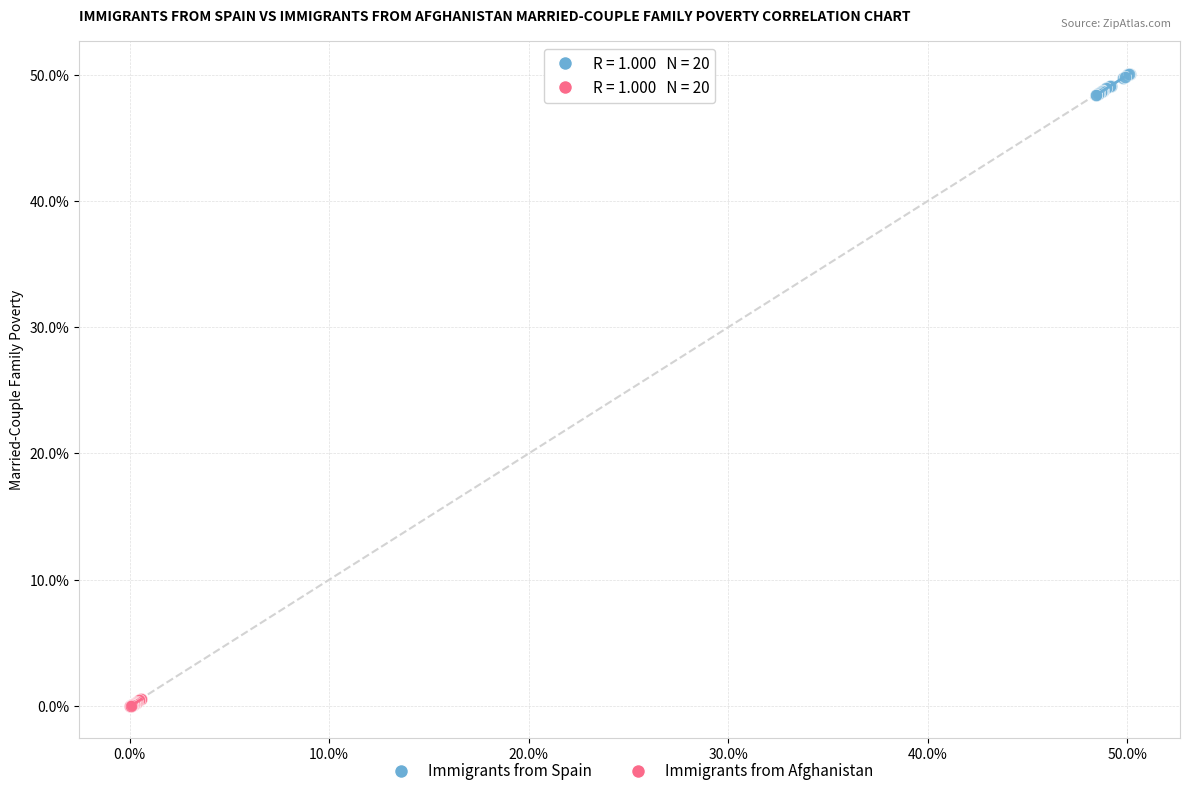

What are all the series names shown in the legend?

Immigrants from Spain, Immigrants from Afghanistan